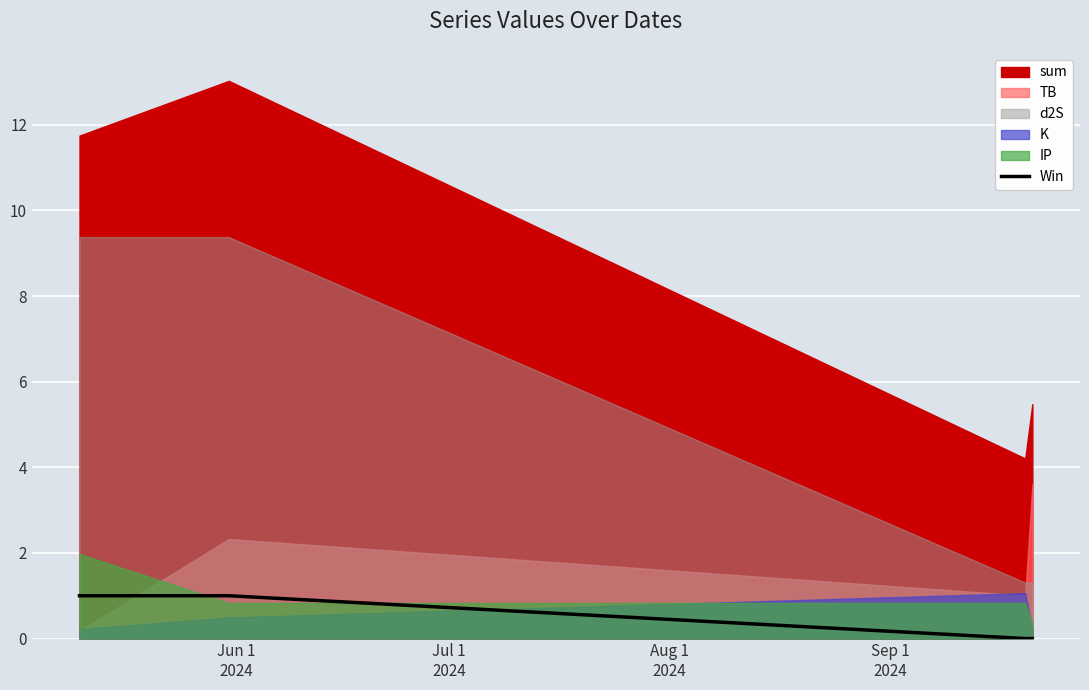

How many lines are shown in the chart?

1